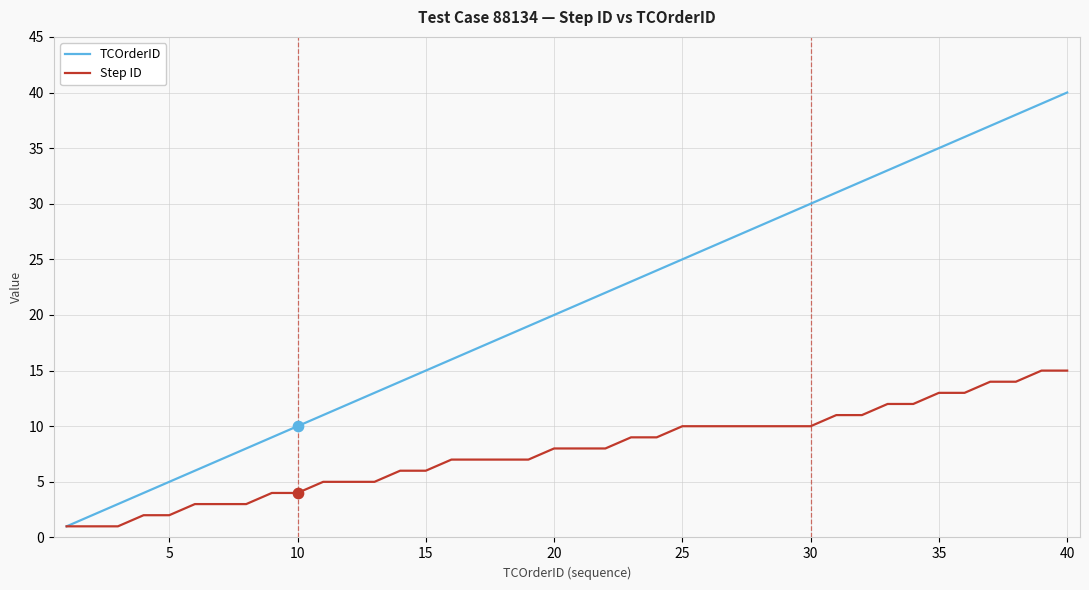

Which series has the largest total across all categories?

TCOrderID